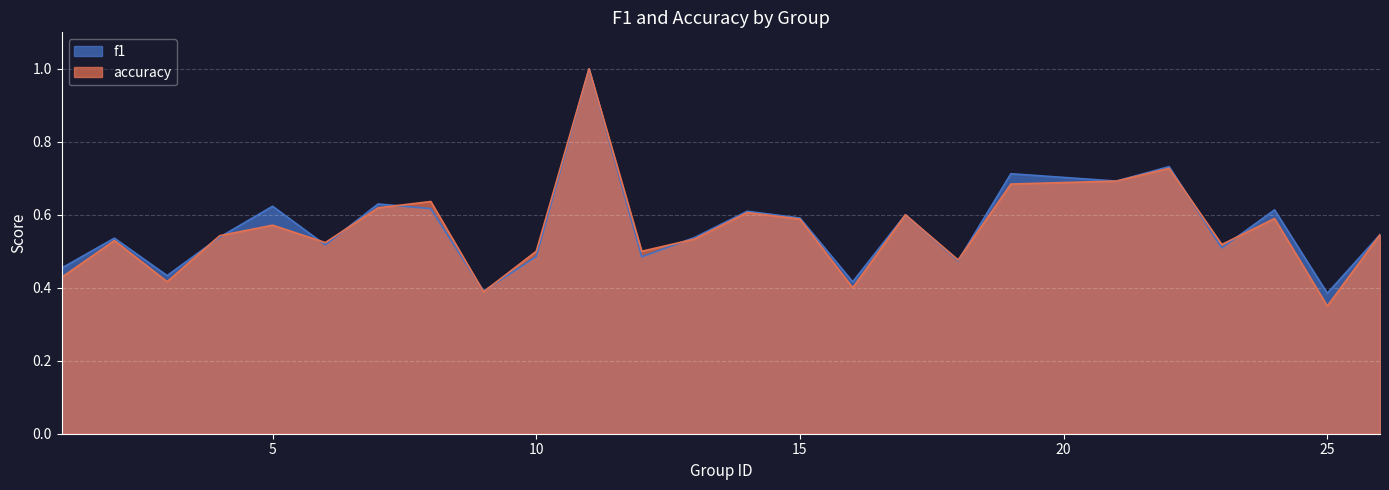

What is the value of the accuracy point at the 10th from the left?

0.5